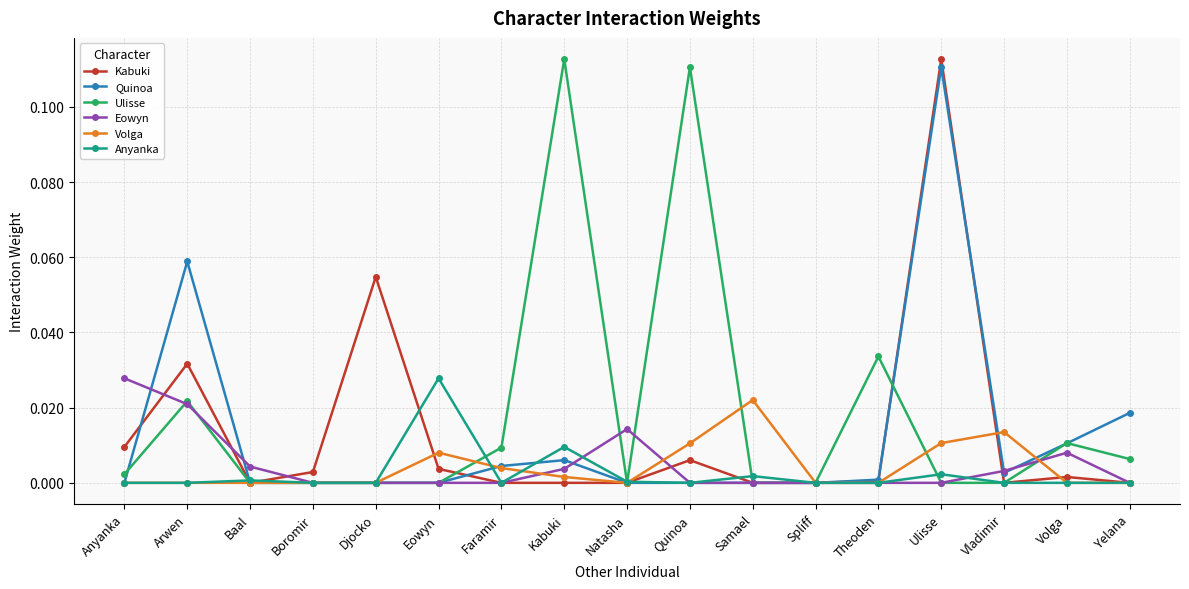

Which series changed the most between Quinoa and Theoden?

Ulisse